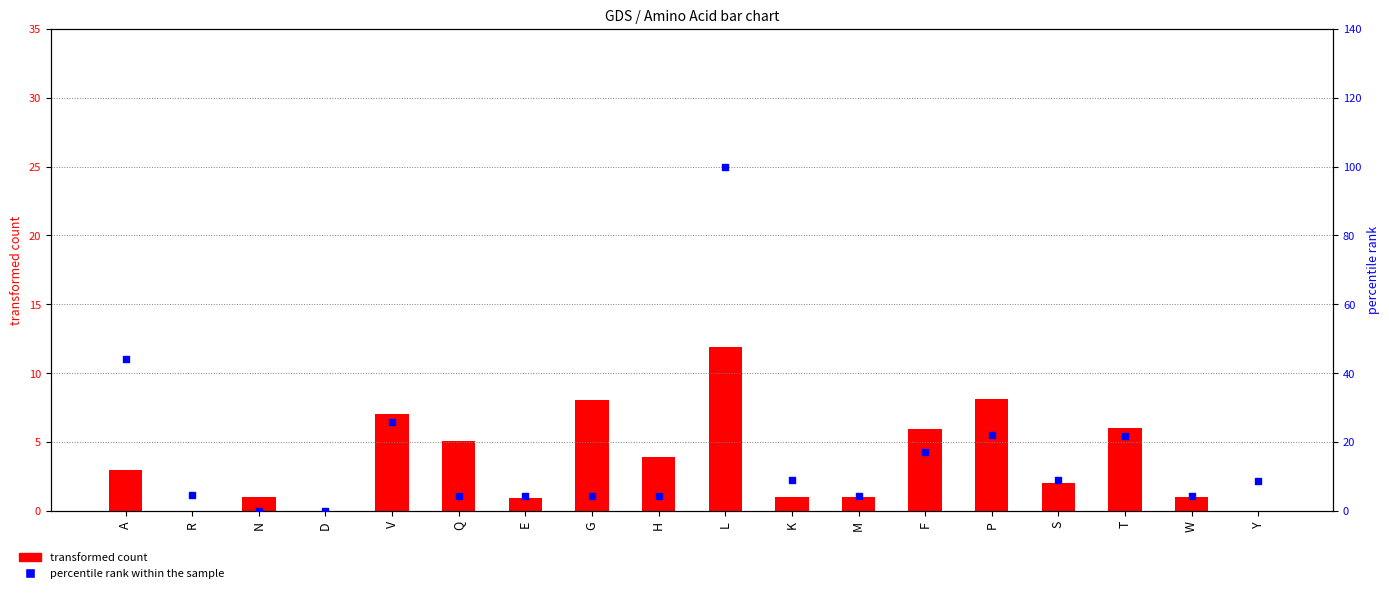

At which category is the sum across all series the highest?

L